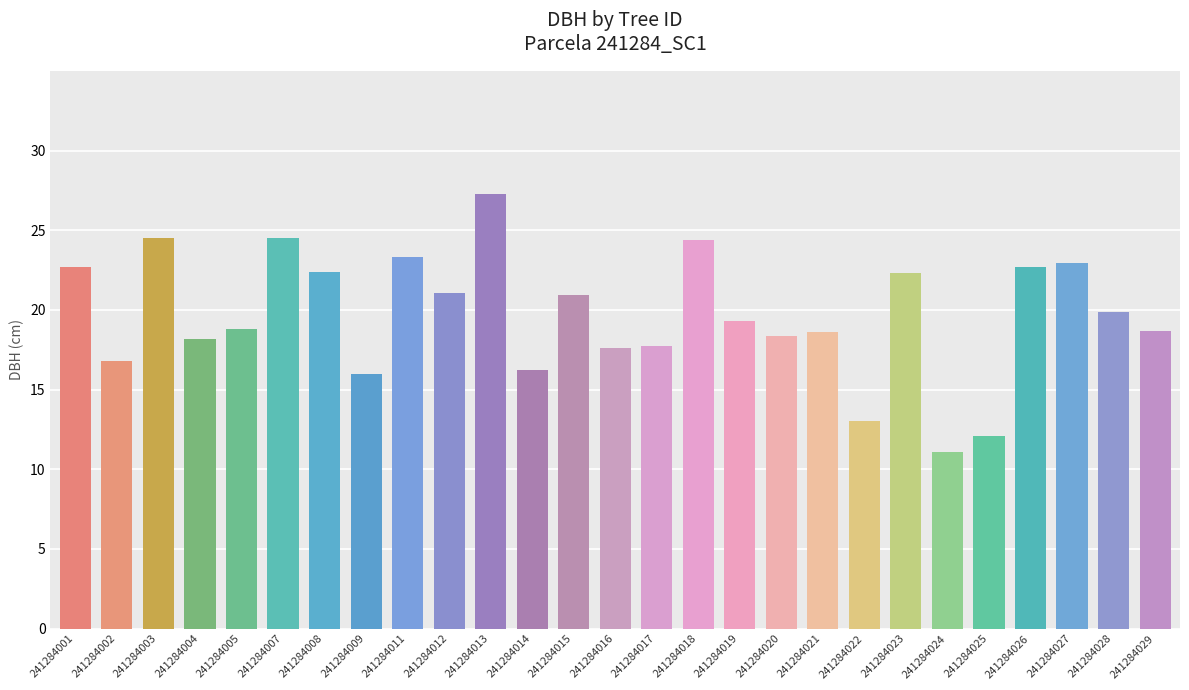

What is the difference between the maximum and minimum values?

16.2